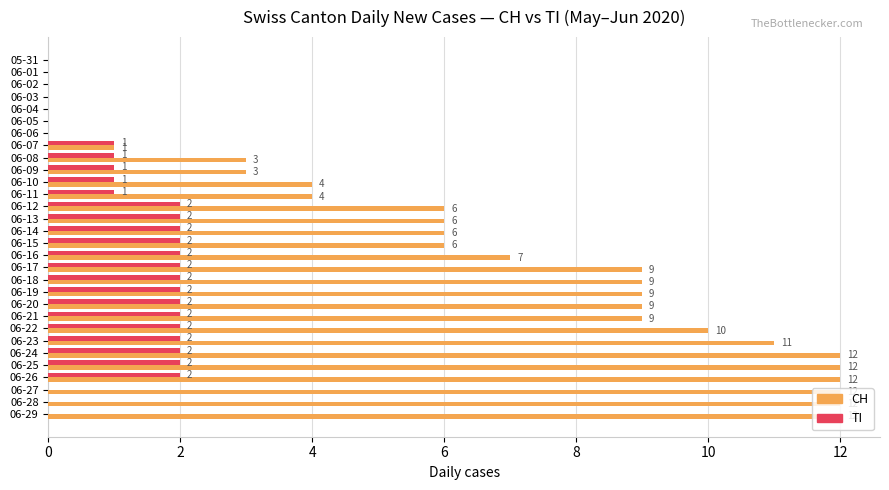

True or false: TI has a value of 1 at 06-26.

False